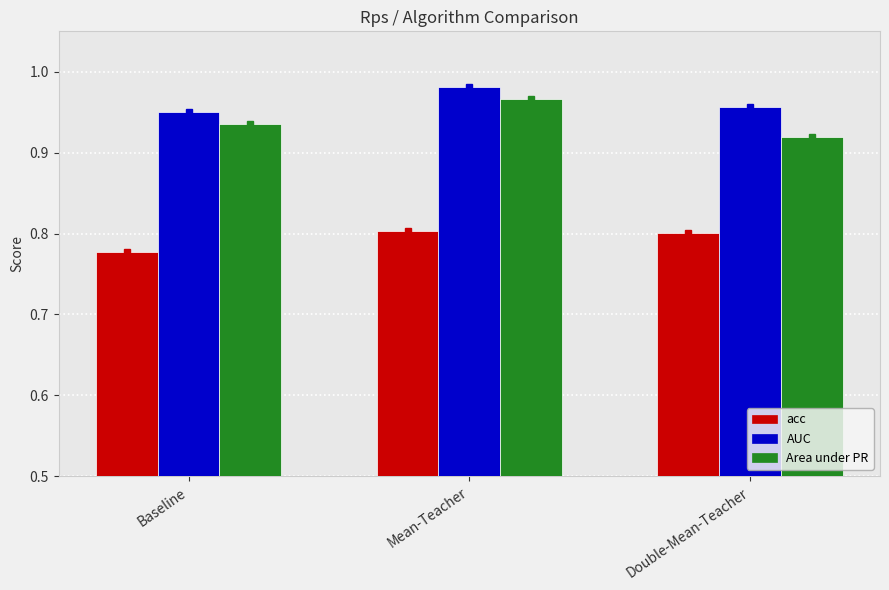

What is the sum of all Area under PR values?

2.8